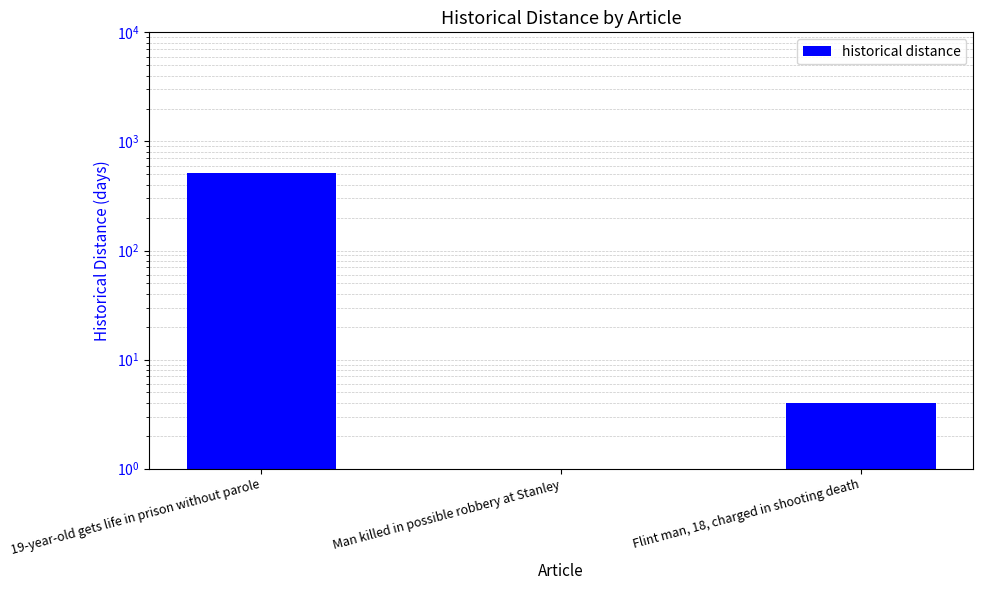

Rank the categories by value from lowest to highest.

Man killed in possible robbery at Stanley, Flint man, 18, charged in shooting death, 19-year-old gets life in prison without parole